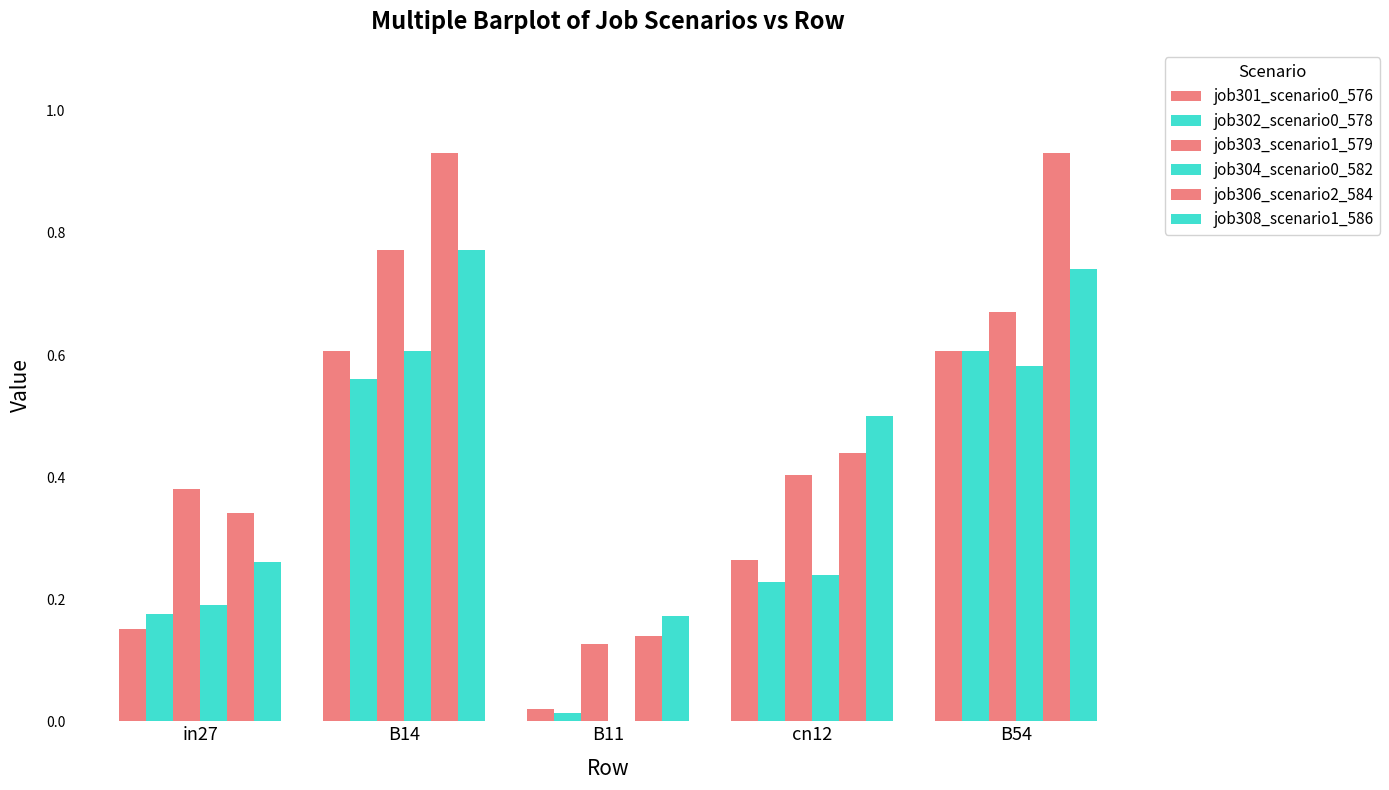

How many groups of bars are there?

5